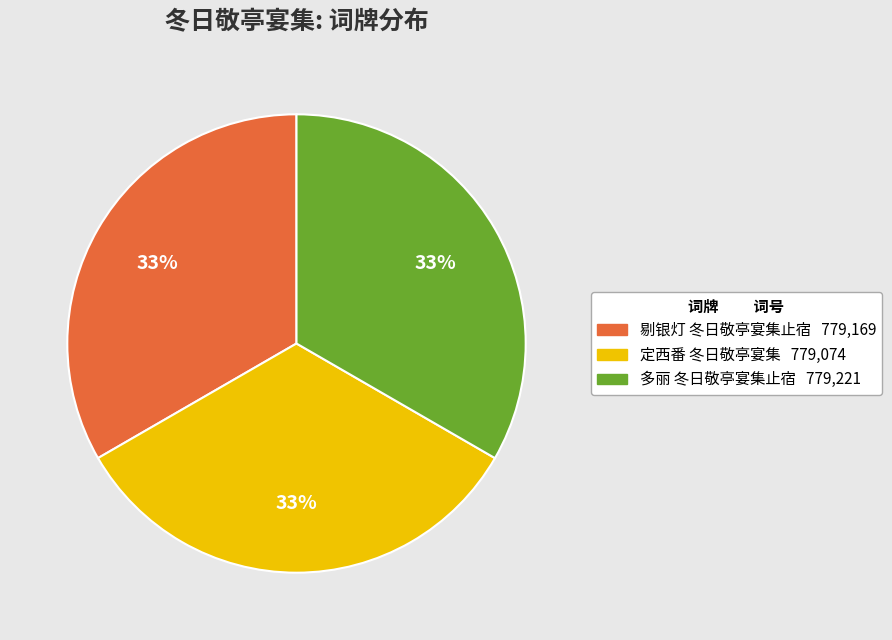

Approximately how many times larger is the value at 剔银灯 冬日敬亭宴集止宿 compared to 多丽 冬日敬亭宴集止宿?

1.0